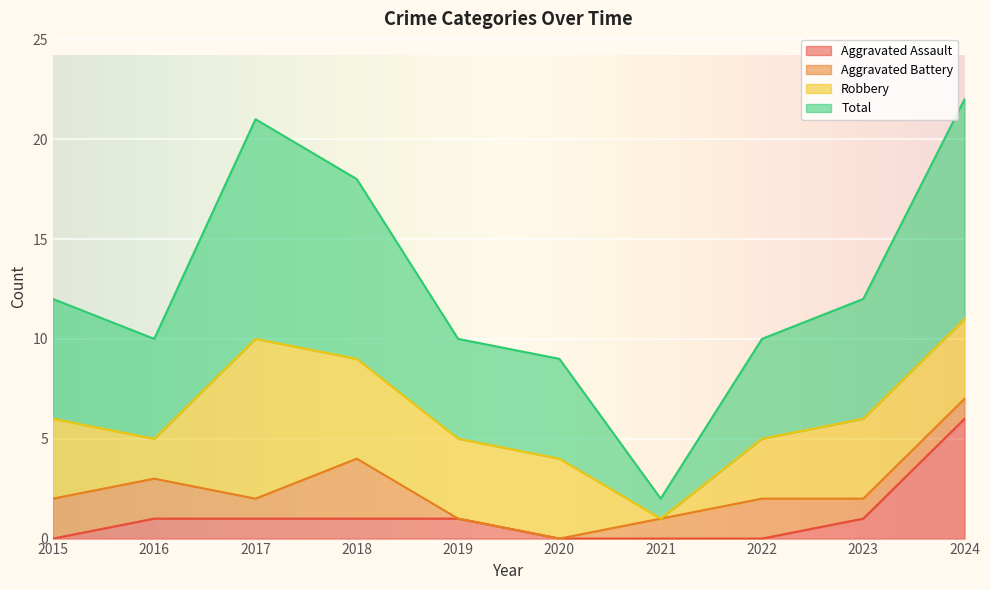

How many data points in Total are less than 12?

5